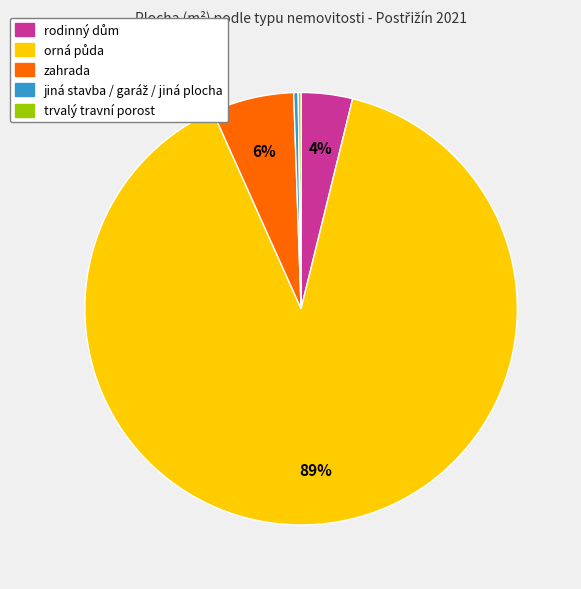

Is there any slice that represents more than half of the pie?

Yes